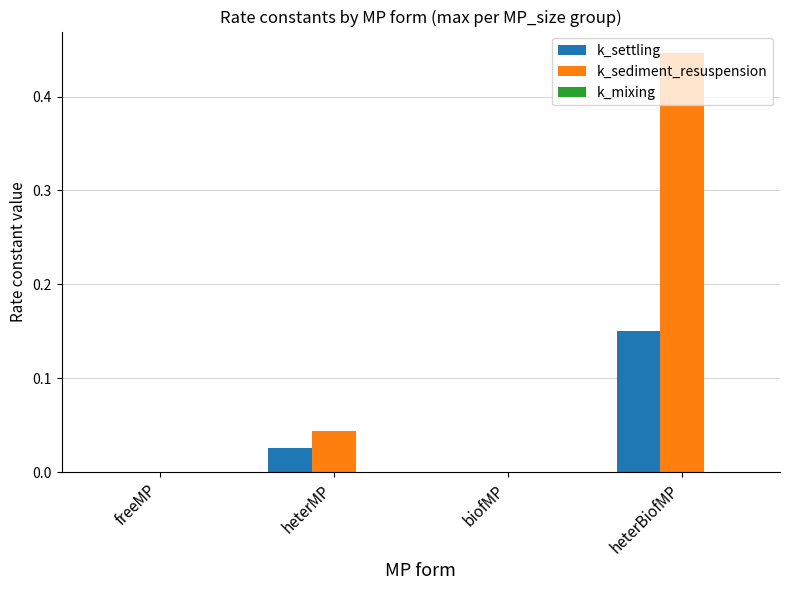

True or false: k_settling has a value of 0.3 at heterBiofMP.

False